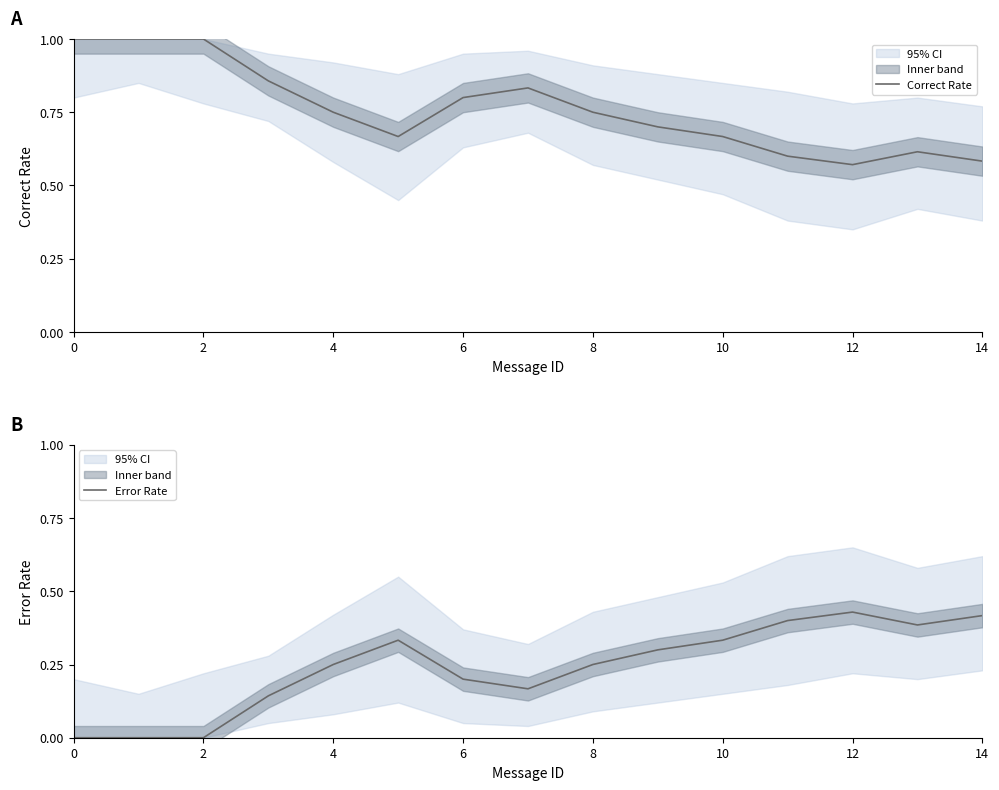

What is the difference between the maximum and minimum values in the Correct Rate series?

0.4